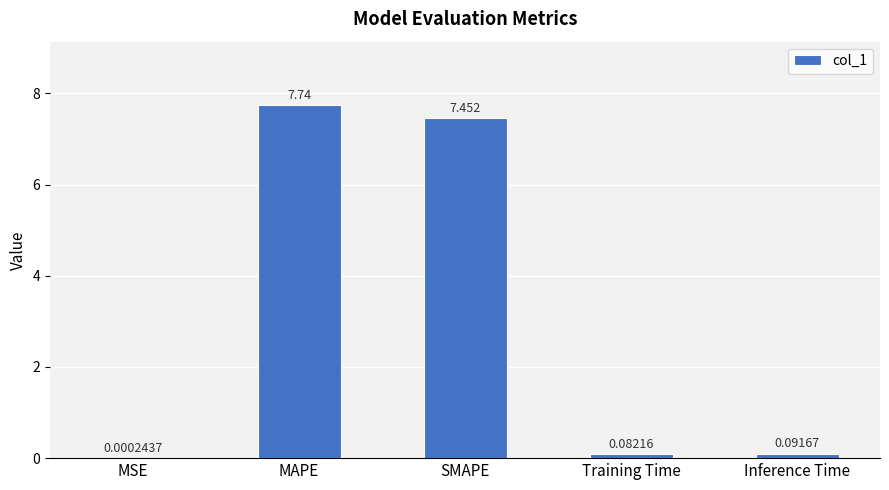

What is the average value?

3.1